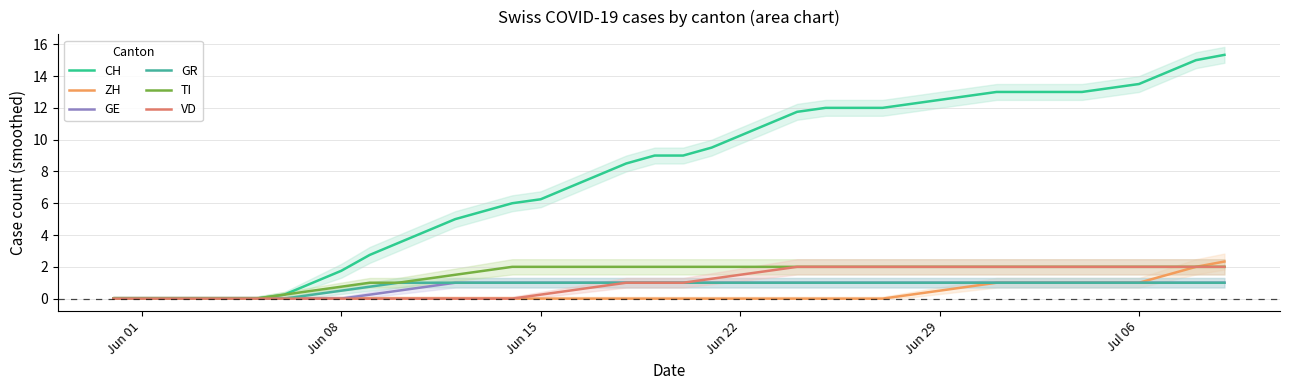

At which label is GR closest to 0?

Jun 01